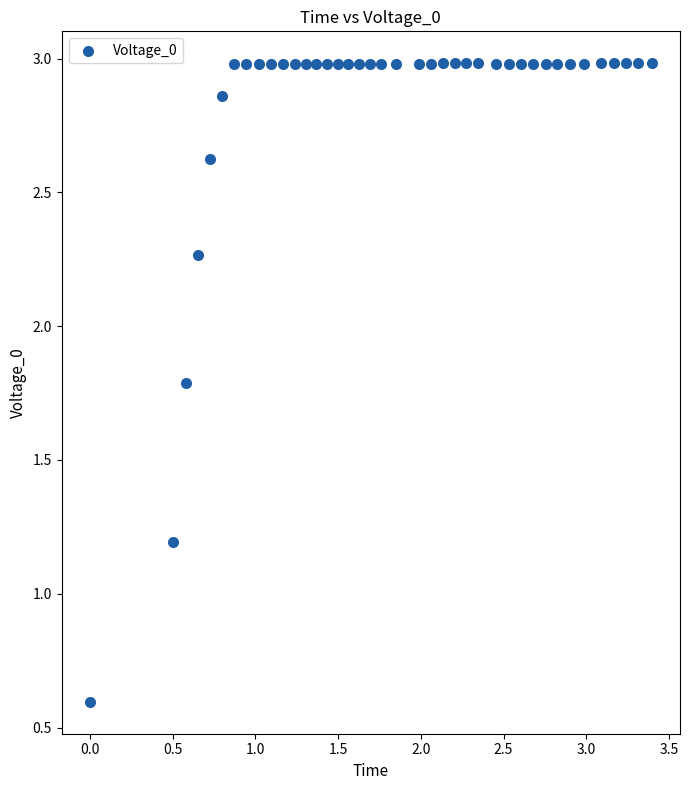

What is the range of Y values (max minus min)?

2.4